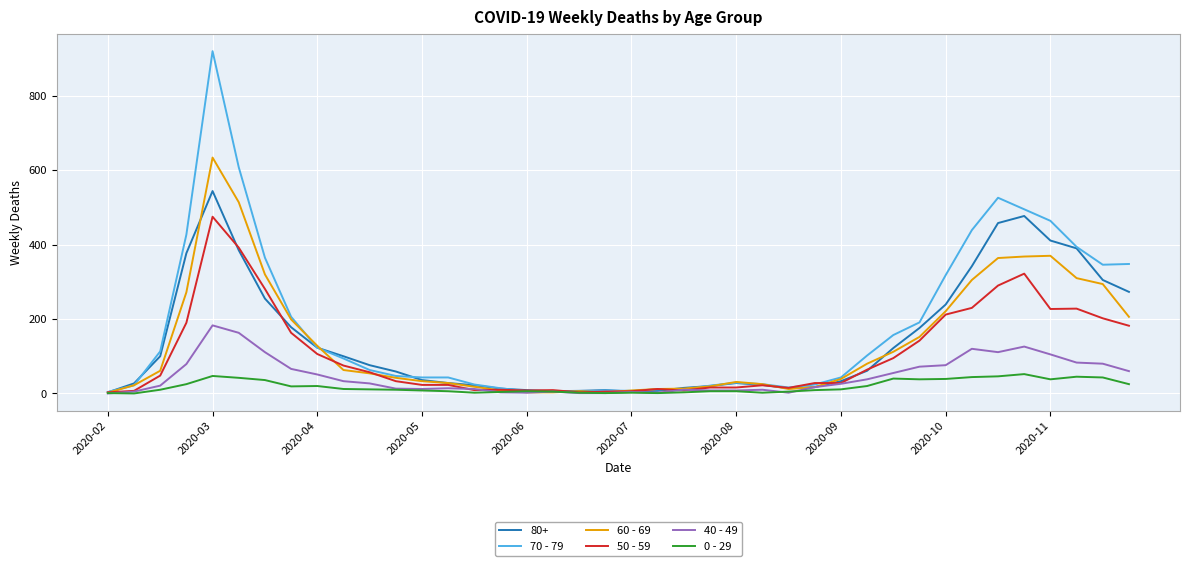

How many series are shown in this chart?

6